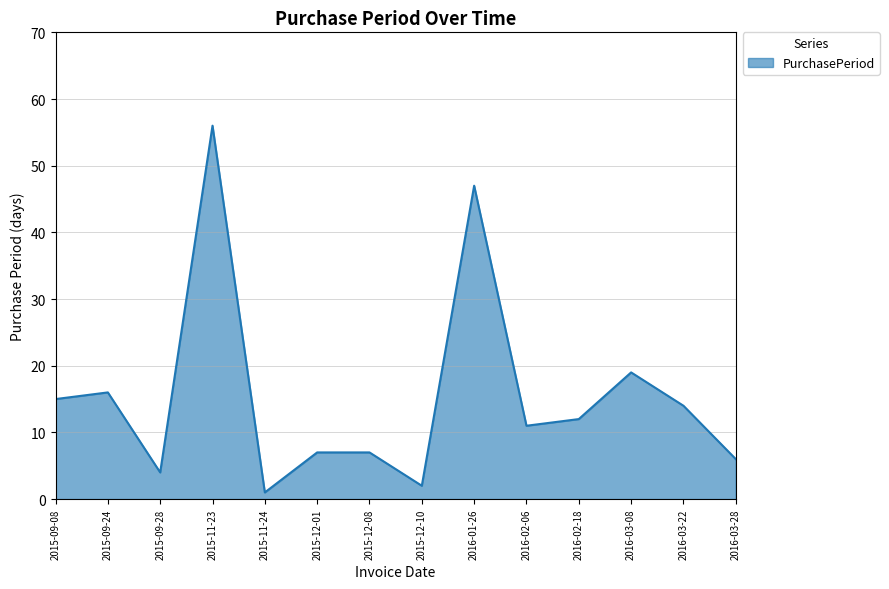

Does the chart have visible grid lines?

Yes